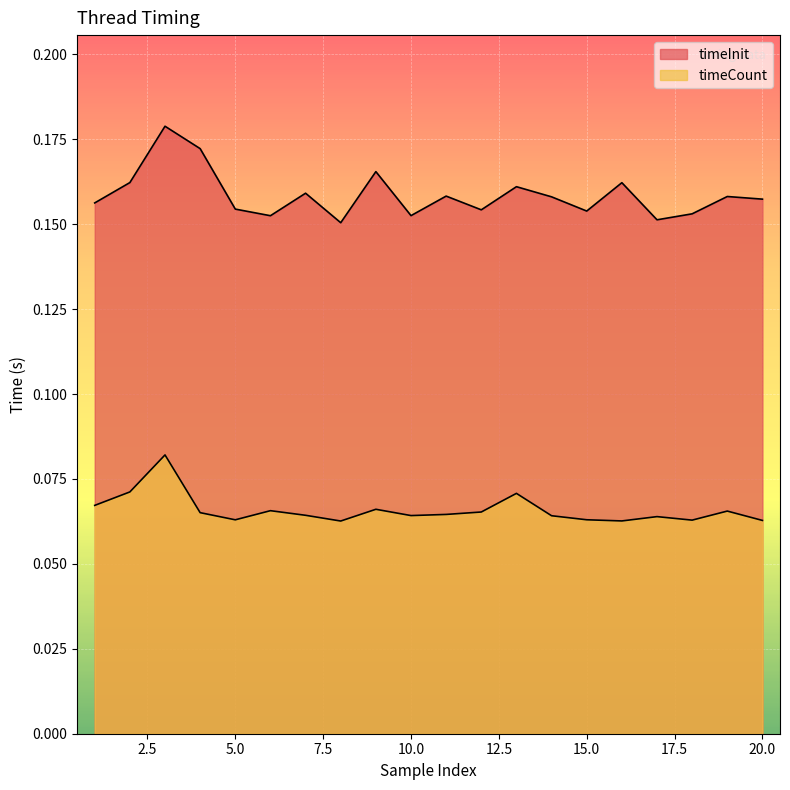

In timeInit, how many points are higher than both neighbors (excluding endpoints)?

7